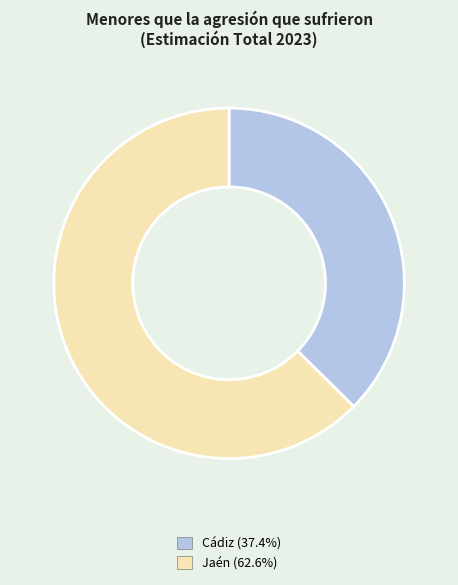

Is there any slice that represents more than half of the pie?

Yes